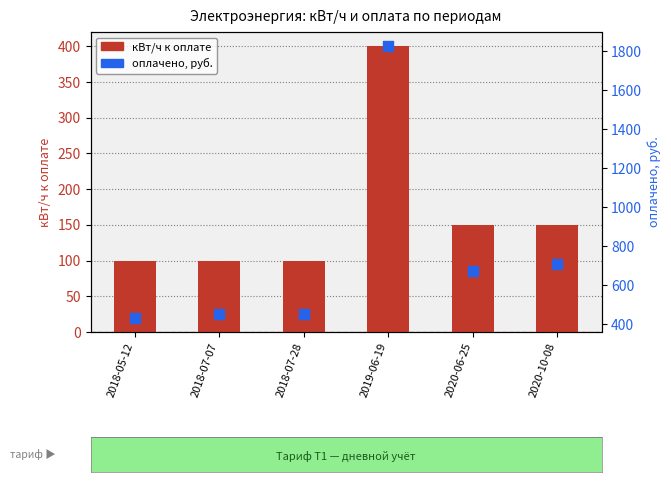

What are all the series names shown in the legend?

кВт/ч к оплате, оплачено